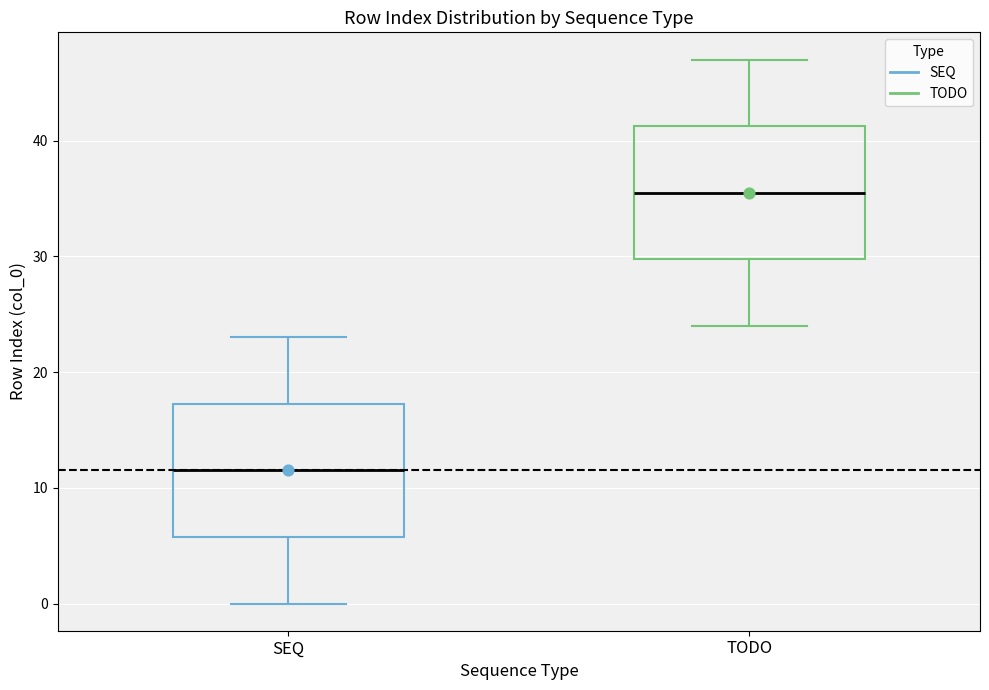

Reading left to right, transcribe this box plot: for each box, give where its median line is, the range the box spans, and where its two whiskers end, as read against the y-axis. The values are not printed on the chart, so give them approximately, as read against the axis.

SEQ: median 12, box 6 to 17, whiskers 0 to 23
TODO: median 36, box 30 to 41, whiskers 24 to 47